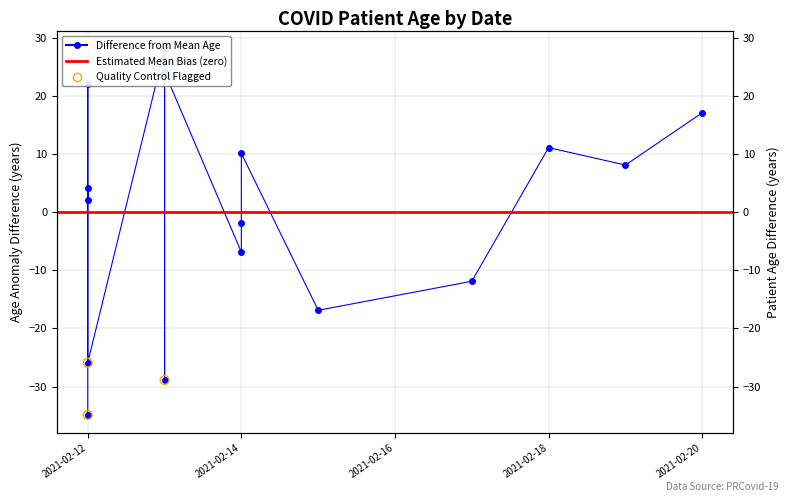

What is the ratio of the value at 2021-02-19 to the value at 2021-02-14?

0.8